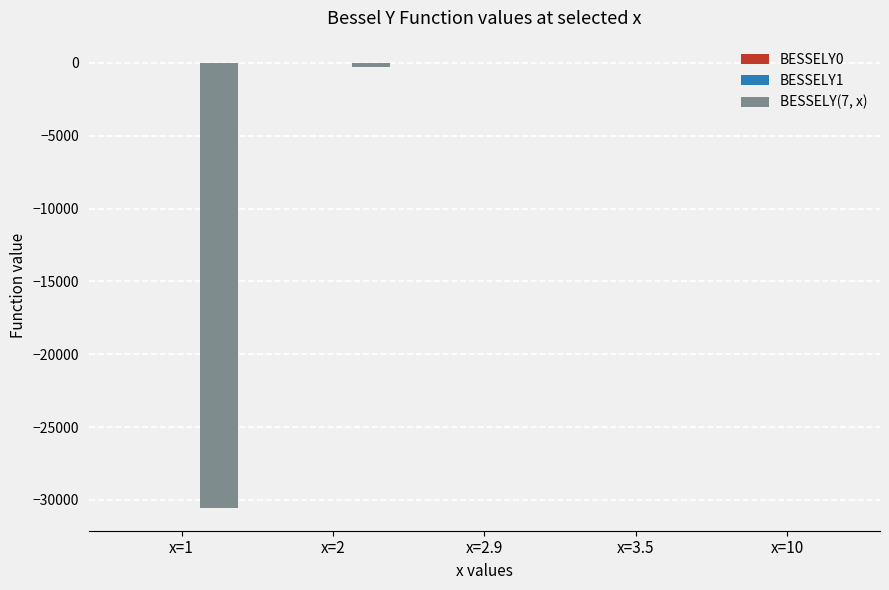

What is the spread (max minus min) of values at x=2?

272.1